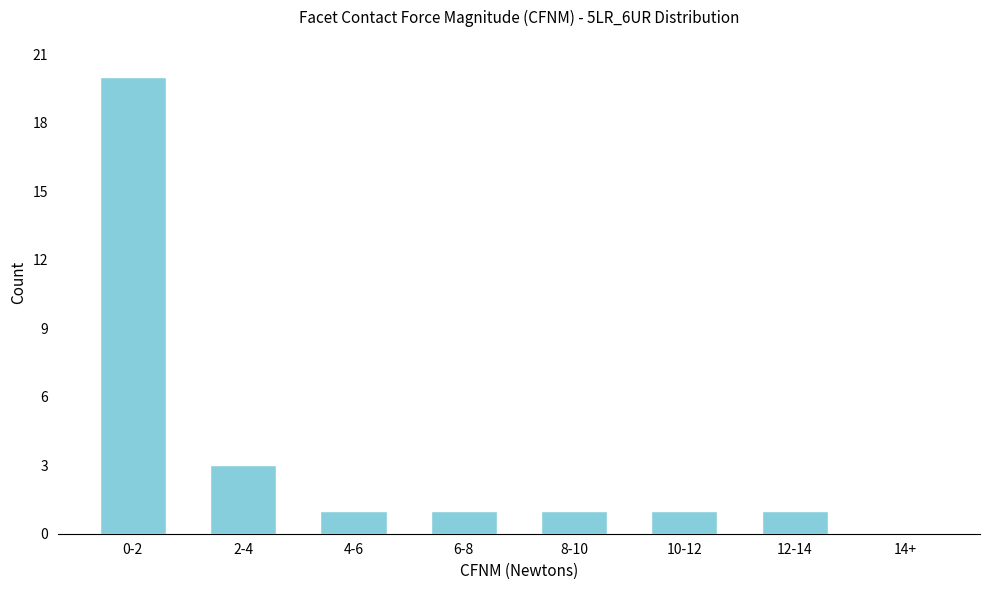

Reading left to right, extract all data points from this chart.

0-2=20	2-4=3	4-6=1	6-8=1	8-10=1	10-12=1	12-14=1	14+=0